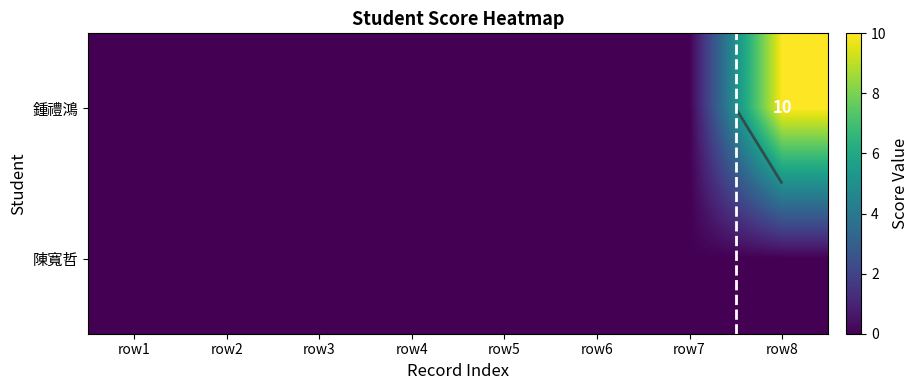

What is the average value?

1